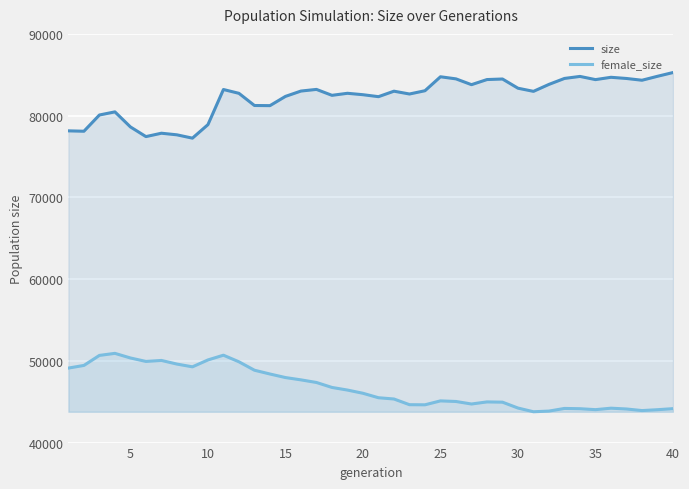

How many data points in size are less than 82990?

20